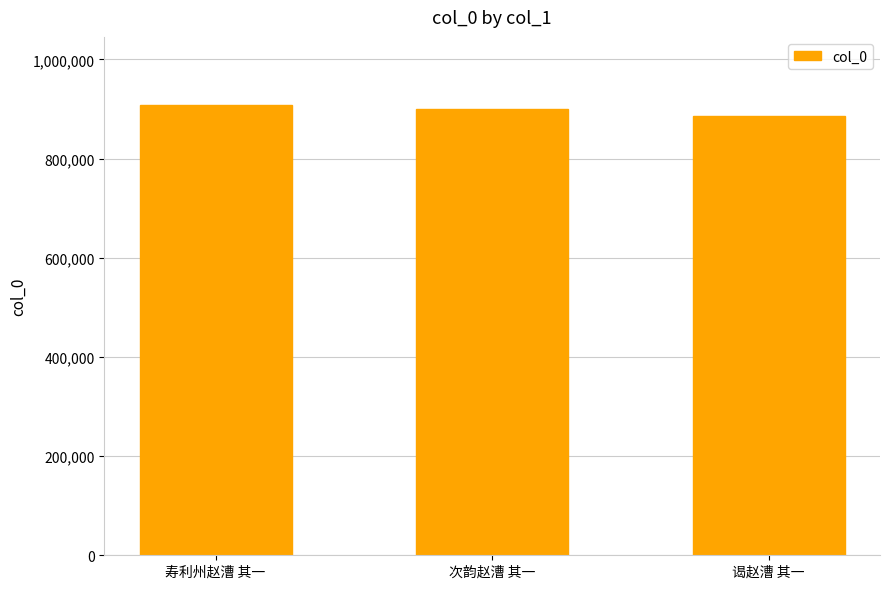

What value does the data have at 次韵赵漕 其一, to the nearest 100?

900200